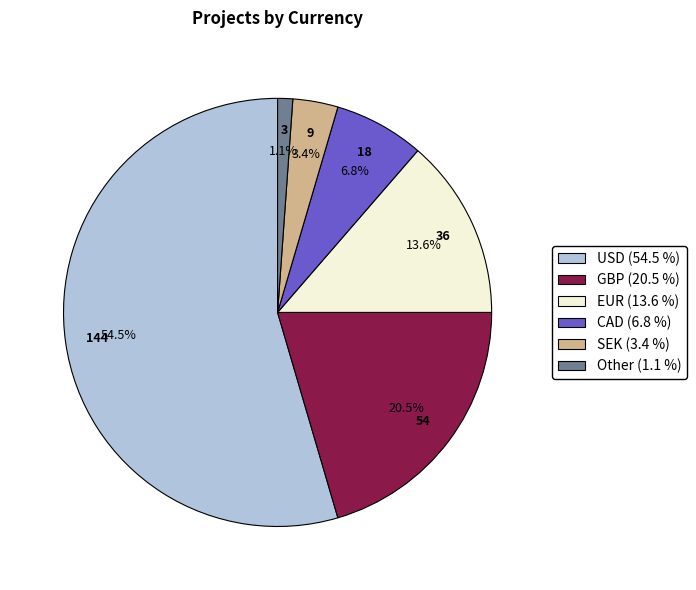

To the nearest percent, what is the average slice percentage?

17%